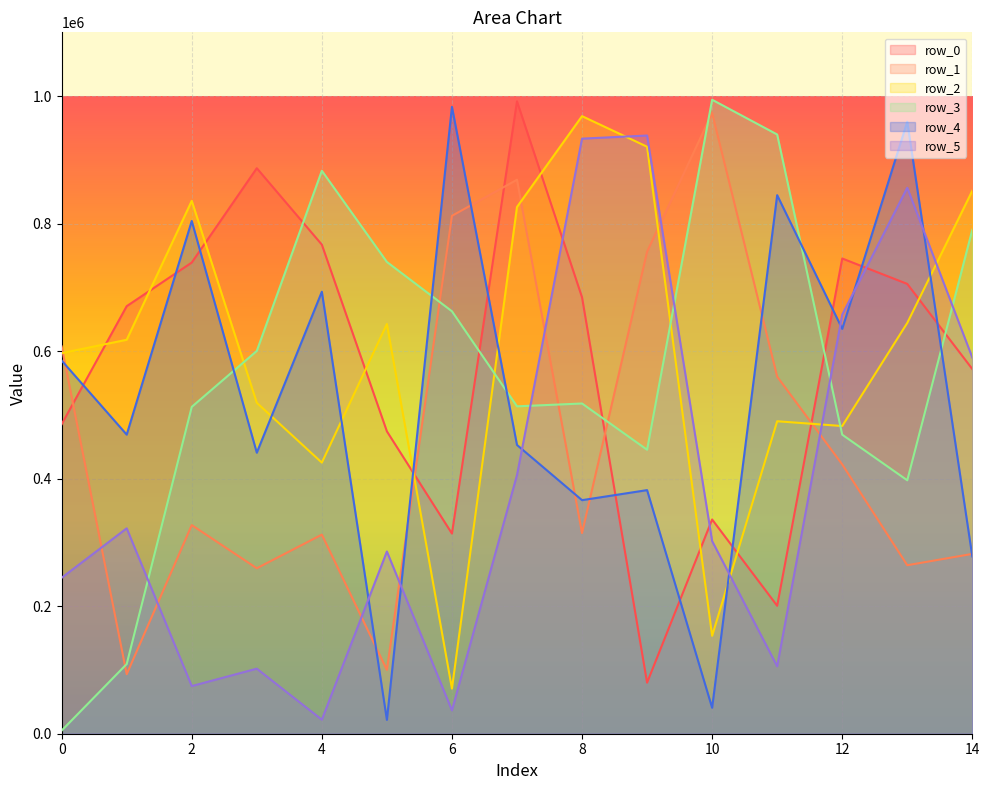

True or false: row_4 and row_3 cross at least once.

True